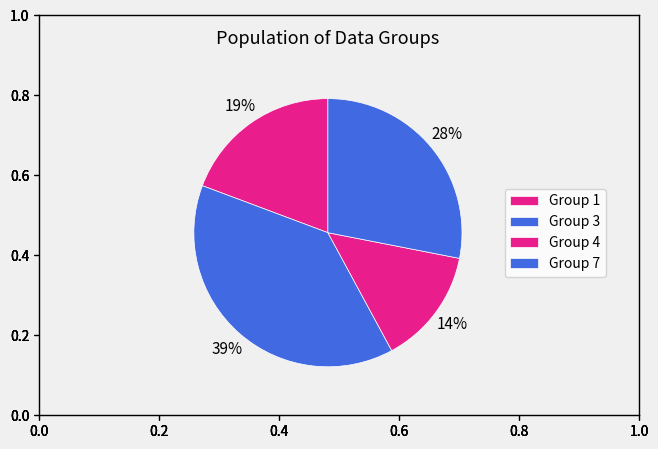

Count the number of slices in the pie.

4